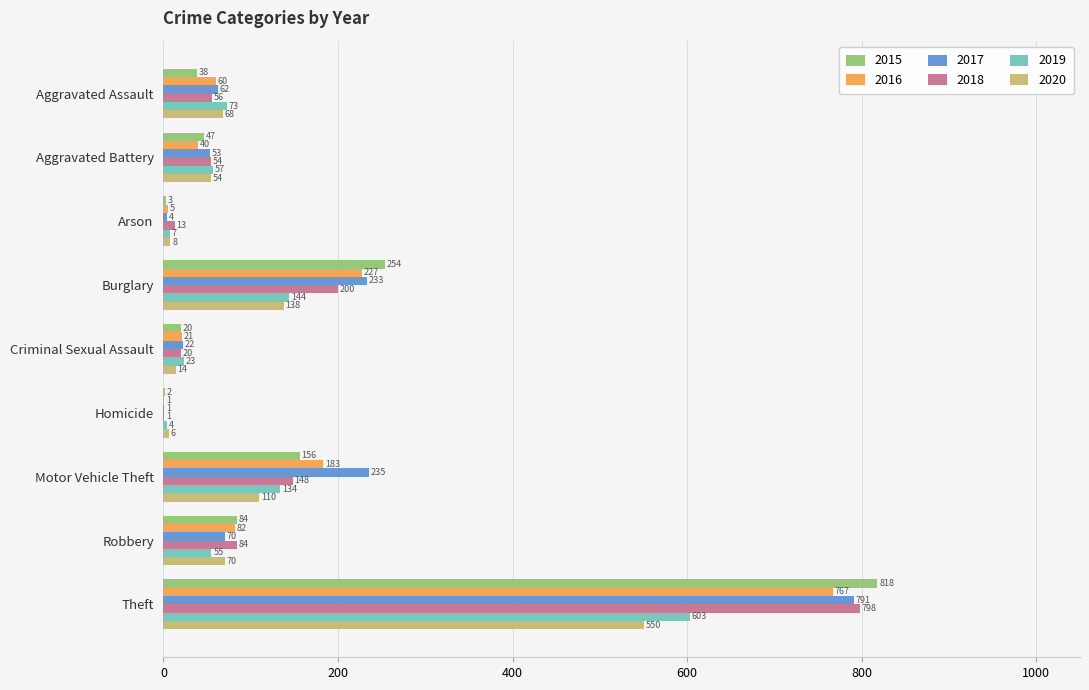

Which label corresponds to the largest value in the chart?

Theft